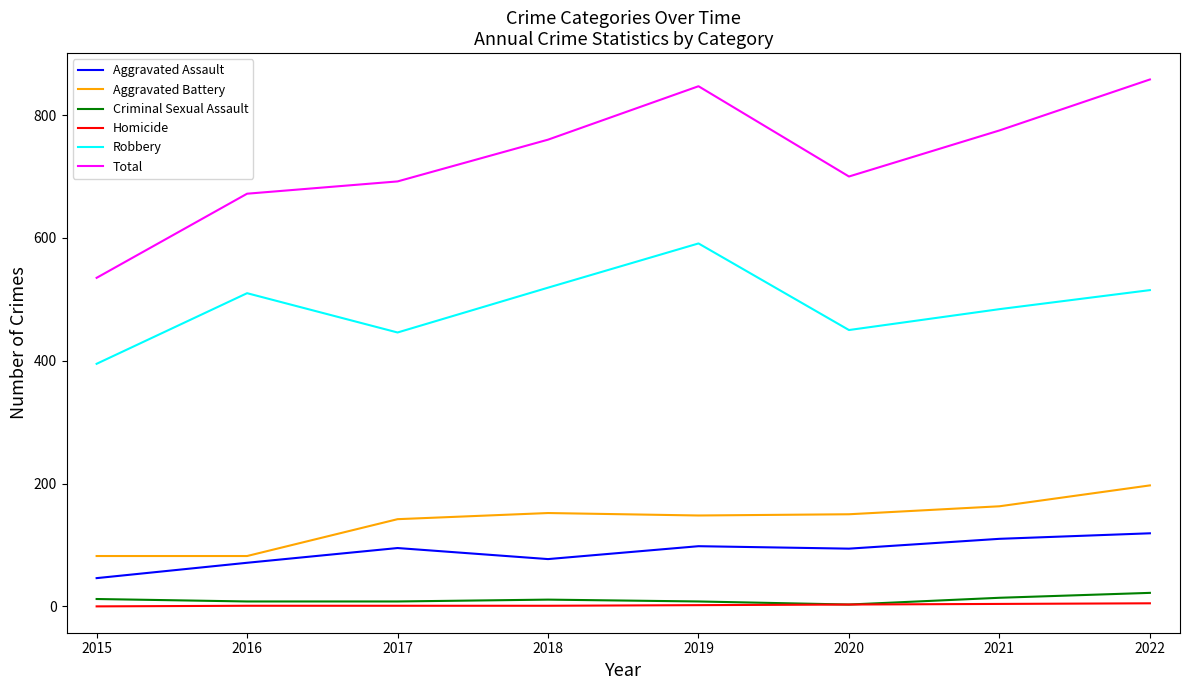

At which category does Aggravated Assault reach its first local valley?

2018